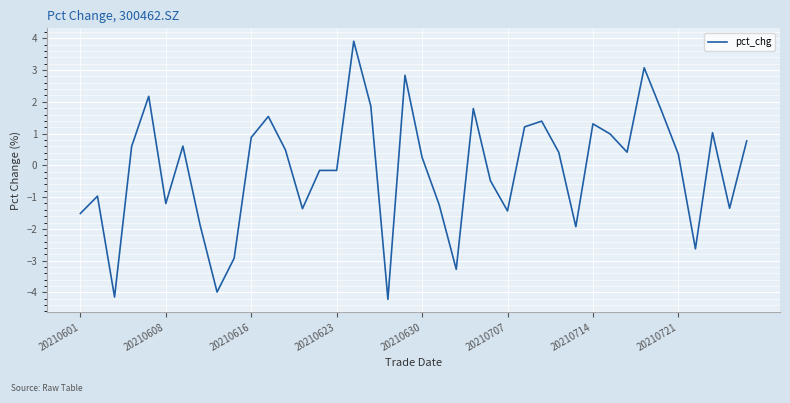

What is the greatest value displayed?

3.9